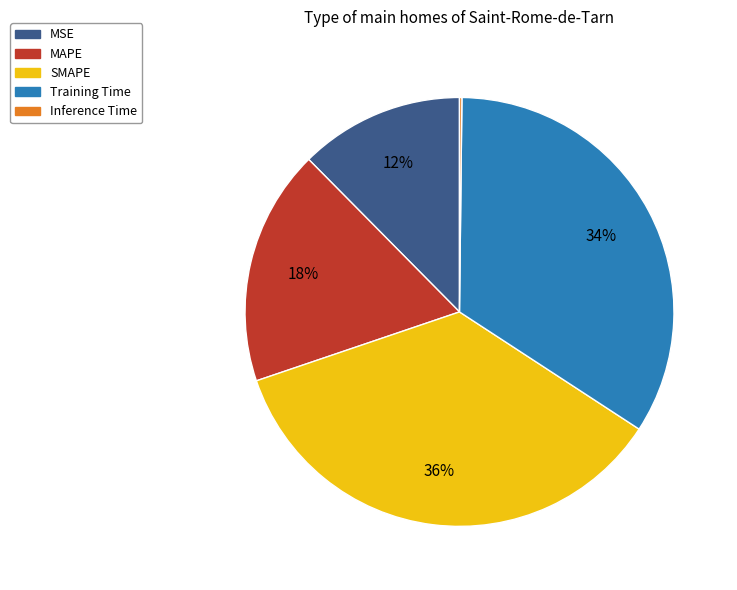

The Training Time slice represents 34% of the pie. True or false?

True